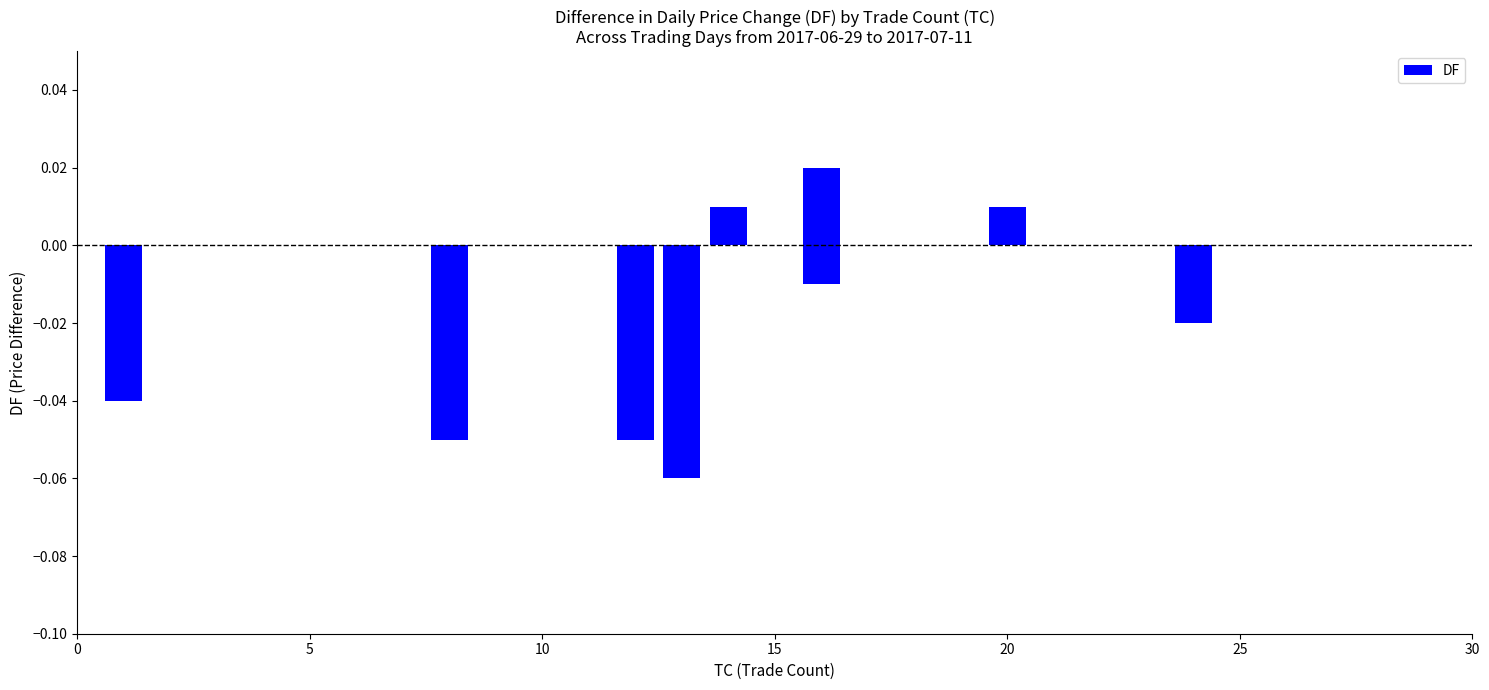

What position from the left is 5?

2